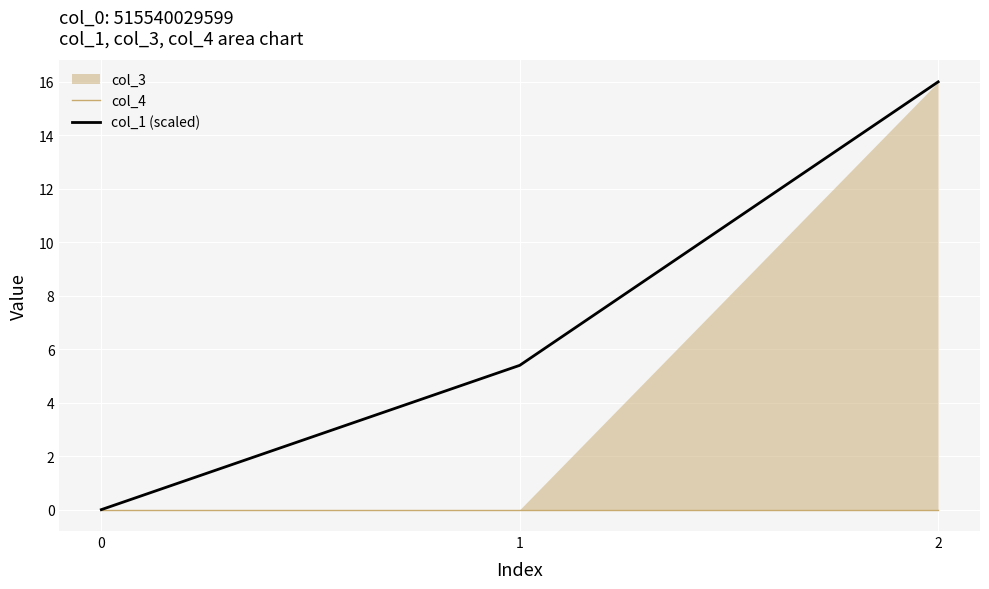

True or false: col_1 (scaled) has a value of 0.0 at 0.

True